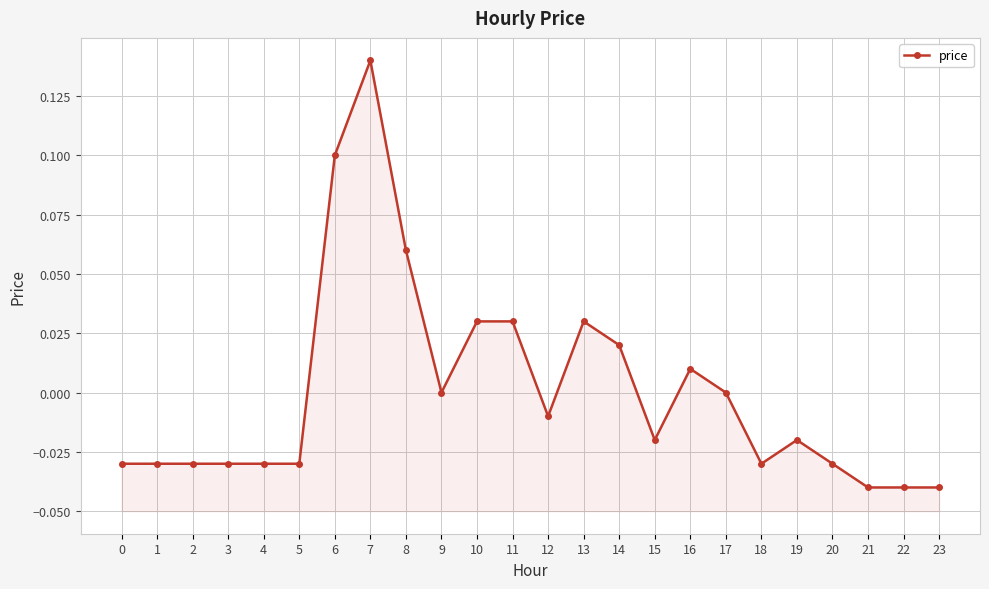

List the labels in order of value, smallest first.

21, 22, 23, 0, 1, 2, 3, 4, 5, 18, 20, 15, 19, 12, 9, 17, 16, 14, 10, 11, 13, 8, 6, 7